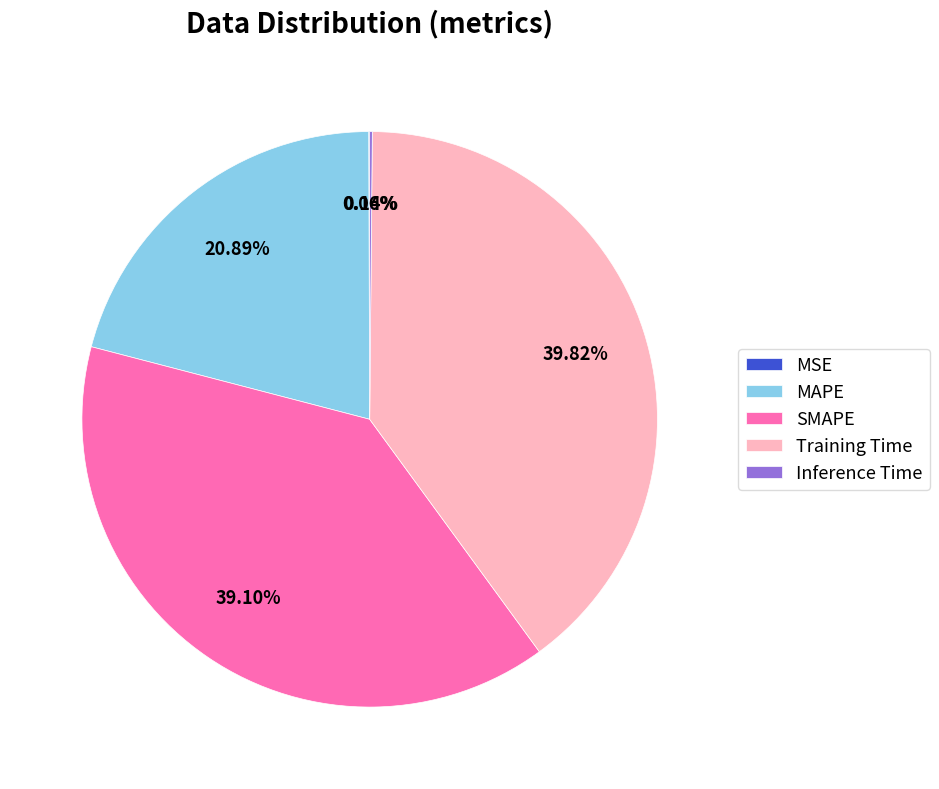

What is the ratio of the value at MAPE to the value at SMAPE?

0.5